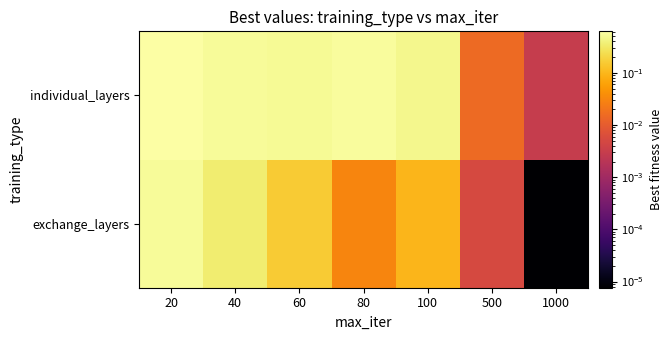

What is the spread (max minus min) of values at 40?

0.2